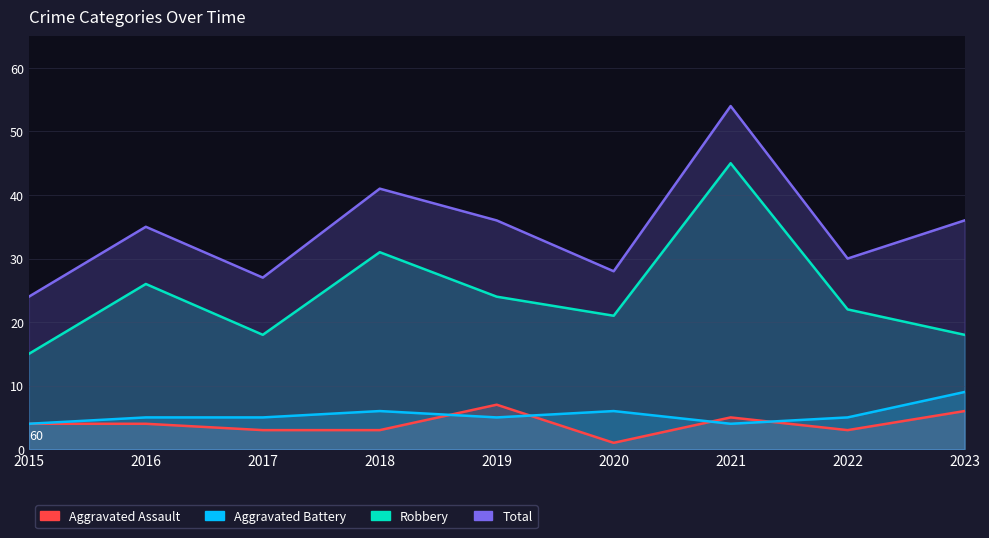

Read the Aggravated Assault value at 2017.

3